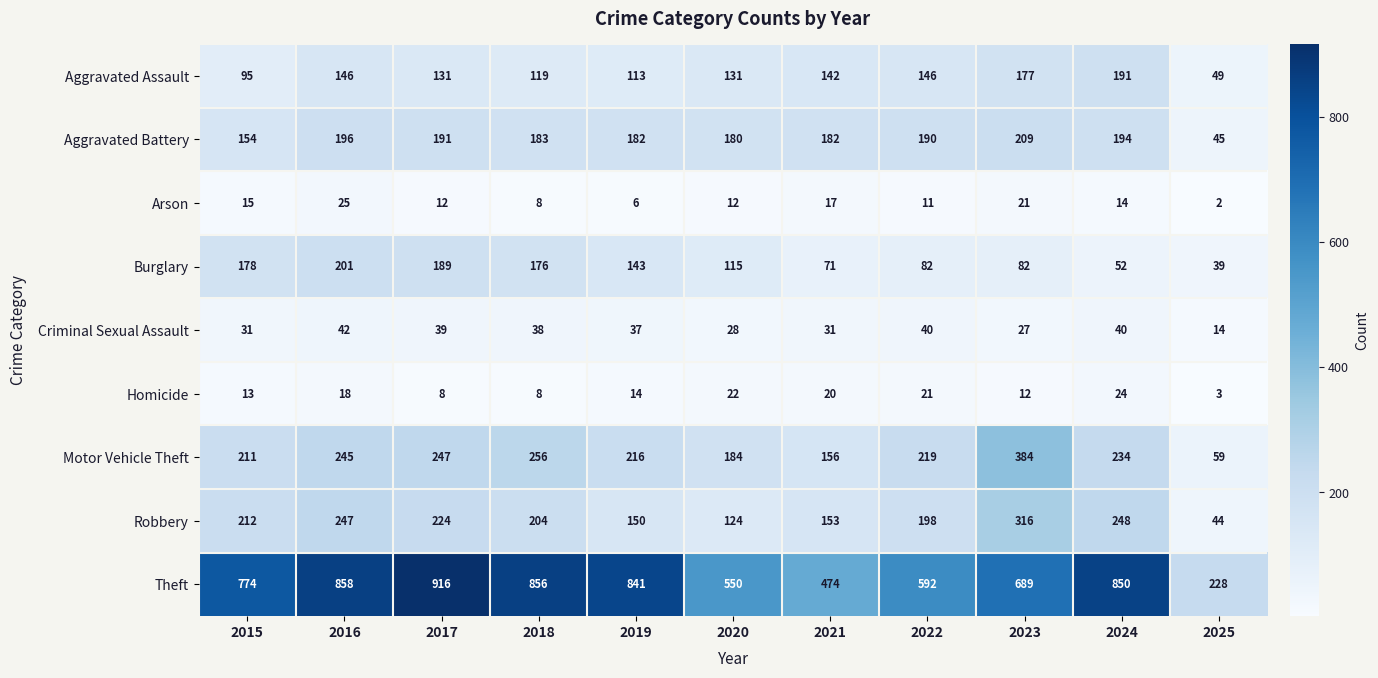

What is the total value across all series at 2022?

1499